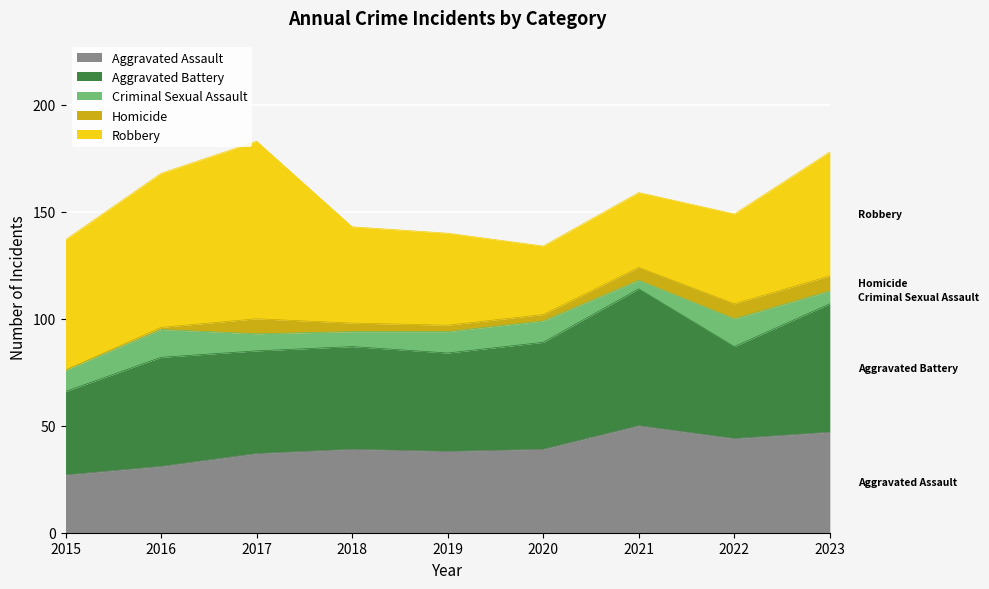

Is it true that Criminal Sexual Assault equals 8 at 2017?

True